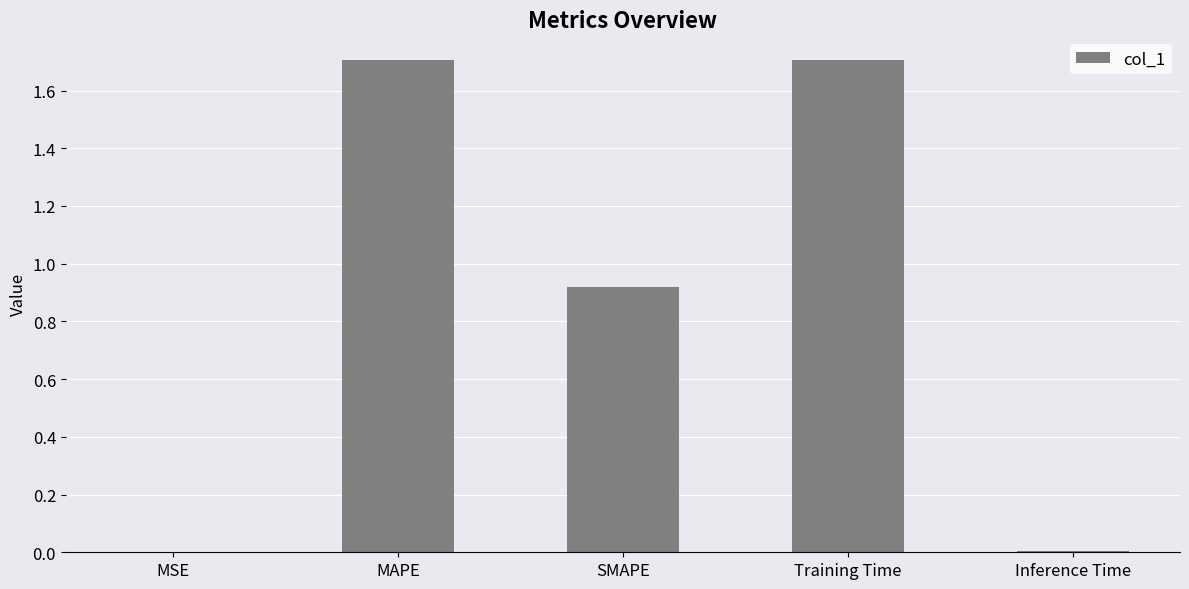

What is the sum of the values at Inference Time and Training Time?

1.7